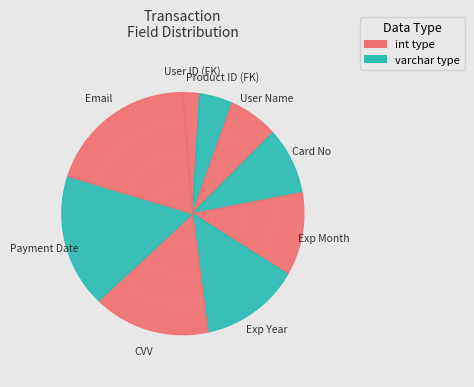

Between CVV and Card No, which is larger?

CVV